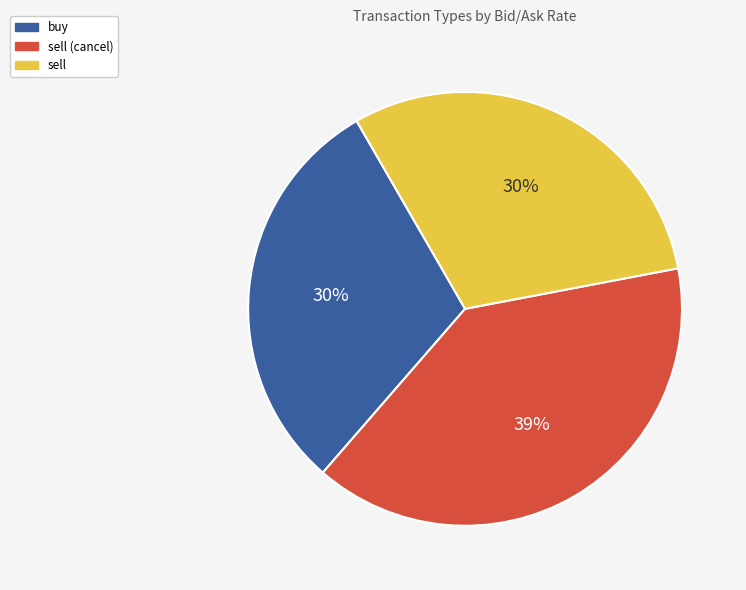

Between buy and sell (cancel), which is larger?

sell (cancel)